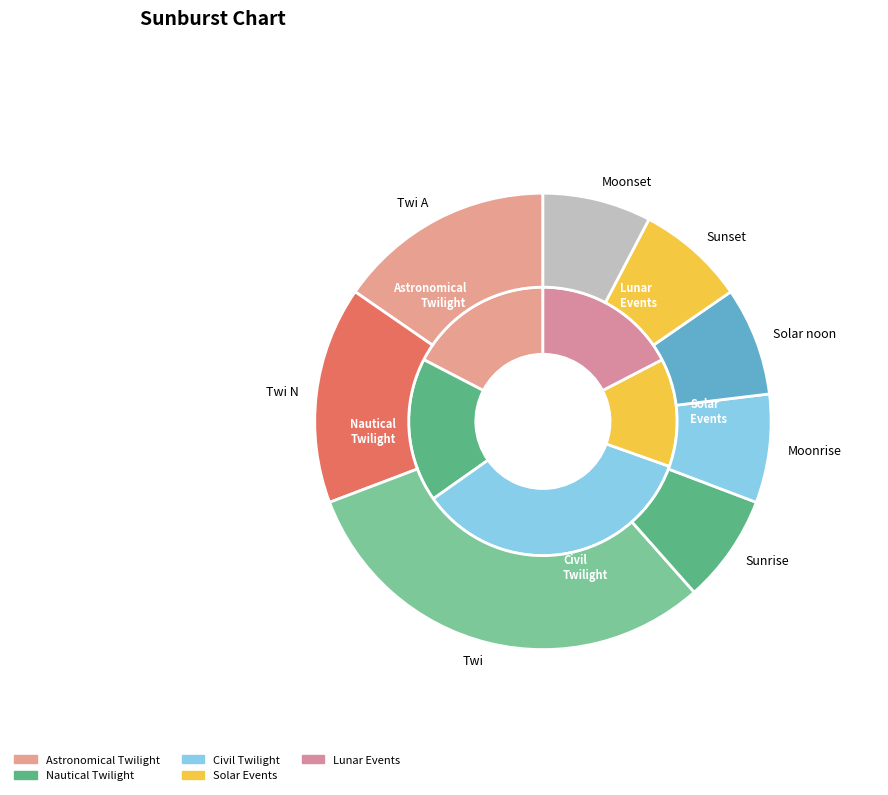

True or false: Twi accounts for 31% of the total.

True